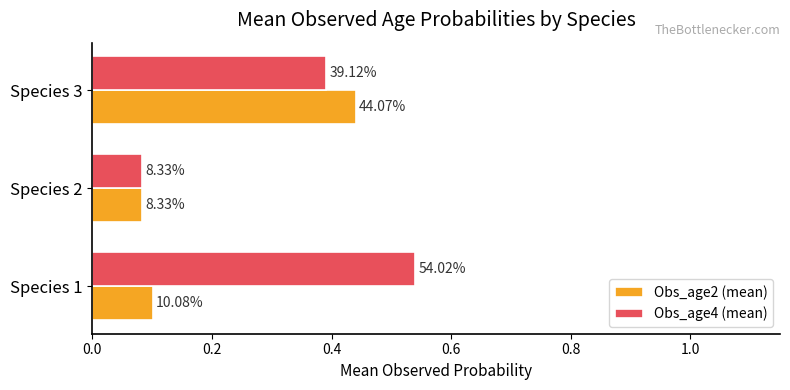

What are all the series names shown in the legend?

Obs_age2 (mean), Obs_age4 (mean)